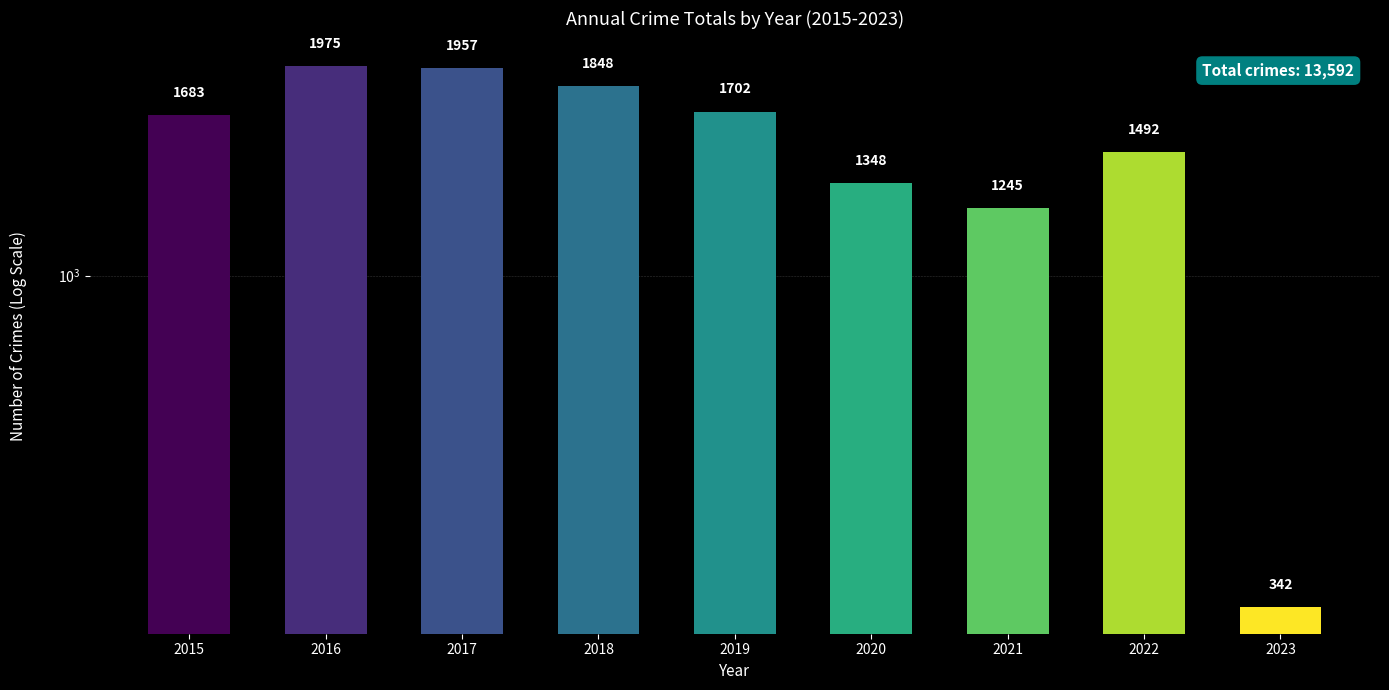

Read the value at 2023, to the nearest 10.

340